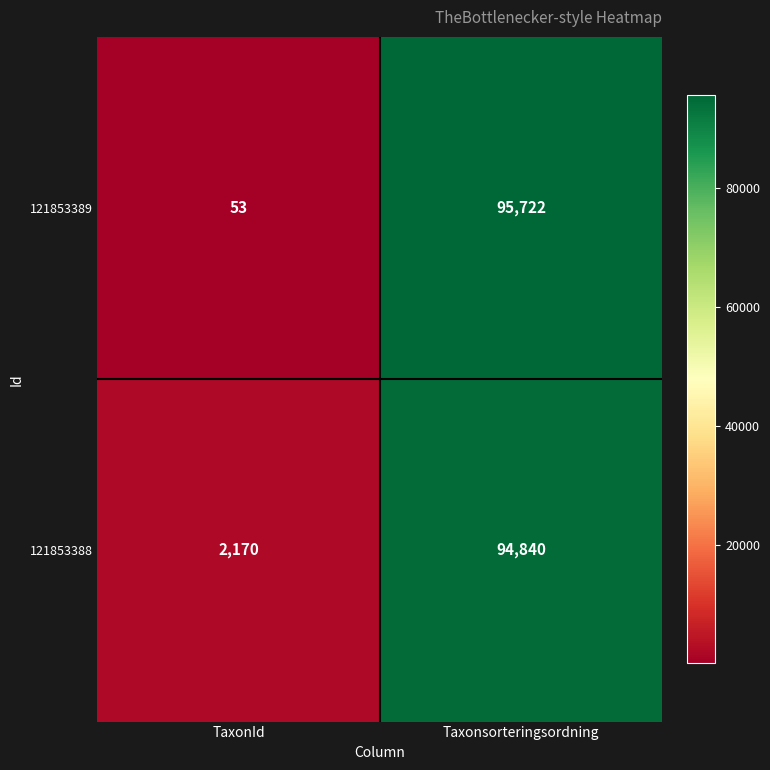

Which label corresponds to the largest value in the chart?

Taxonsorteringsordning